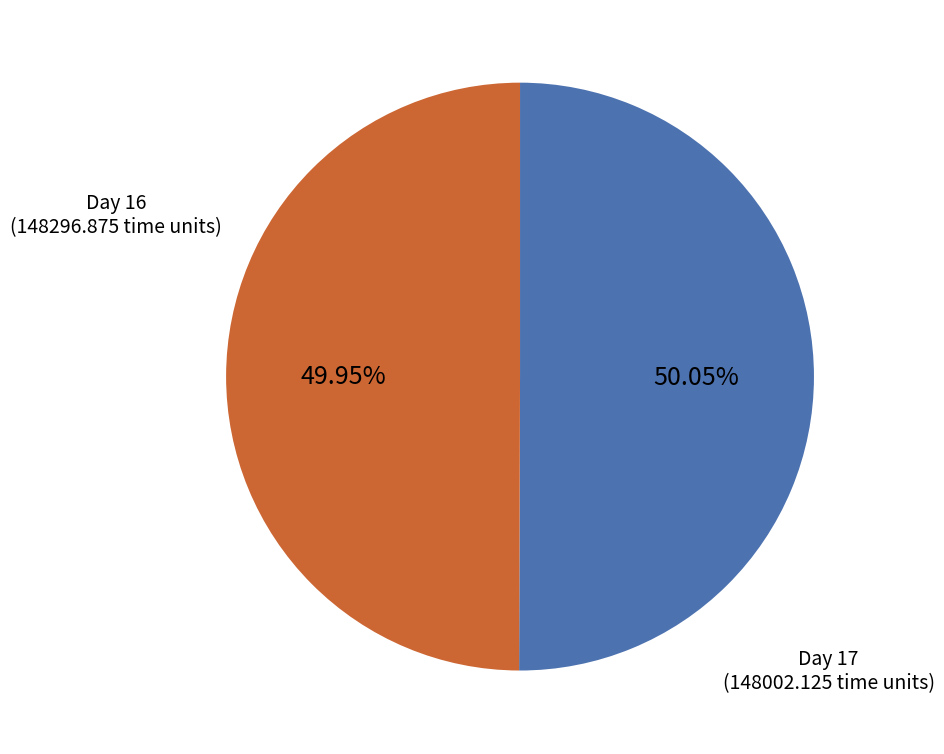

What is the ratio of the value at Day 16 to the value at Day 17?

1.0